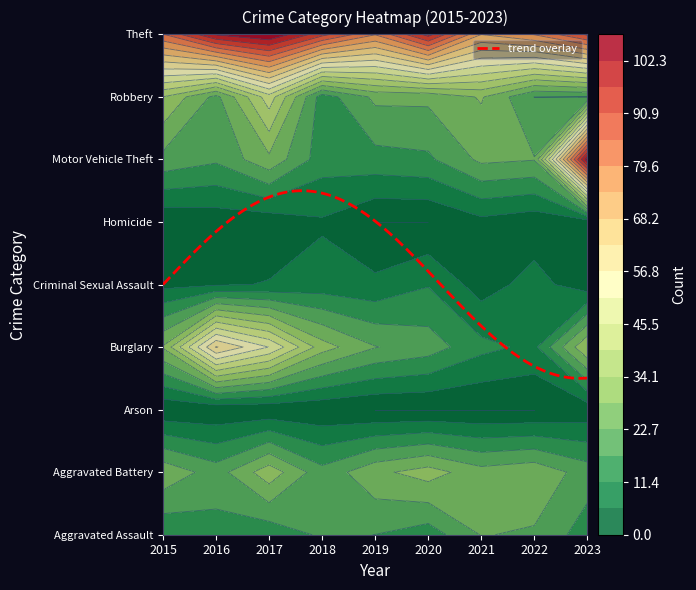

Reading left to right, extract all data points from this chart.

Aggravated Assault: 2015=12	2016=15	2017=13	2018=18	2019=17	2020=14	2021=23	2022=22	2023=14
Aggravated Battery: 2015=27	2016=20	2017=32	2018=19	2019=27	2020=31	2021=25	2022=27	2023=20
Arson: 2015=1	2016=1	2017=1	2018=1	2019=0	2020=0	2021=0	2022=0	2023=2
Burglary: 2015=29	2016=63	2017=51	2018=31	2019=23	2020=20	2021=13	2022=10	2023=34
Criminal Sexual Assault: 2015=4	2016=5	2017=6	2018=8	2019=7	2020=11	2021=3	2022=8	2023=2
Homicide: 2015=1	2016=2	2017=2	2018=5	2019=0	2020=0	2021=4	2022=2	2023=2
Motor Vehicle Theft: 2015=21	2016=18	2017=27	2018=14	2019=15	2020=16	2021=24	2022=23	2023=106
Robbery: 2015=34	2016=21	2017=43	2018=14	2019=24	2020=24	2021=29	2022=17	2023=17
Theft: 2015=85	2016=103	2017=108	2018=93	2019=80	2020=99	2021=74	2022=80	2023=92